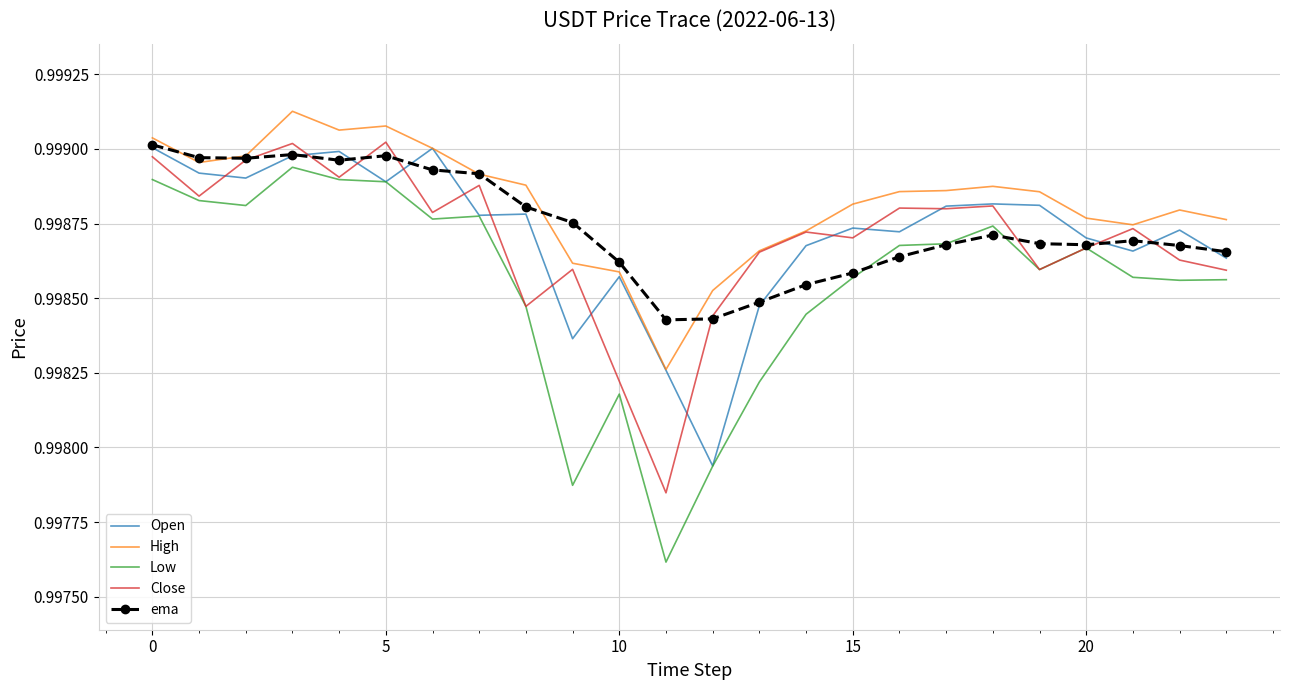

Which series has the largest range (max minus min)?

Low